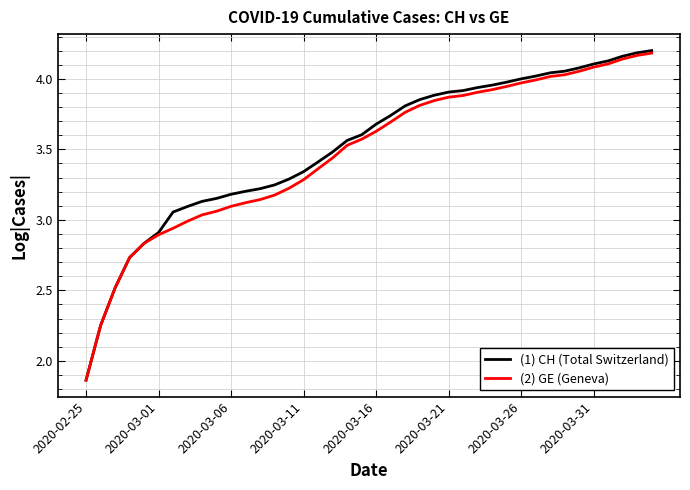

Which series has the largest range (max minus min)?

(1) CH (Total Switzerland)